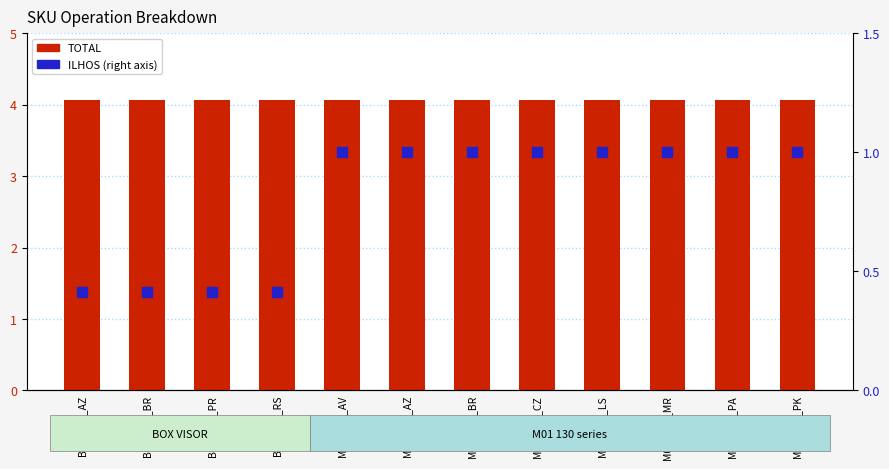

Is the value of TOTAL at M01_130_LS greater than the value of ILHOS at M01_130_MR?

Yes